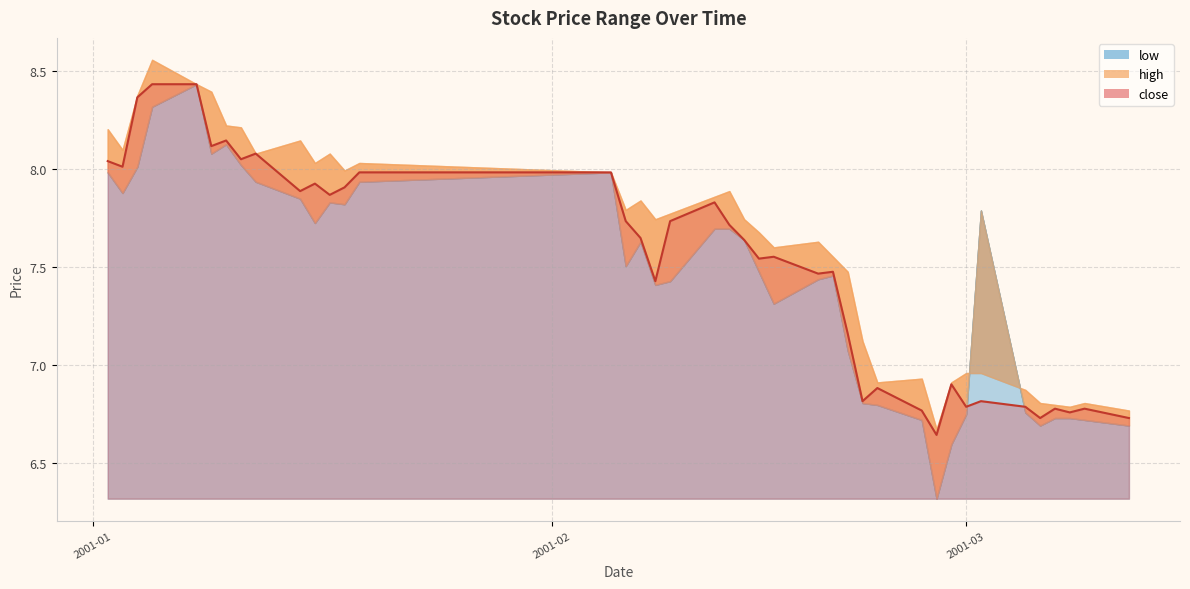

Which series has the largest total across all categories?

high